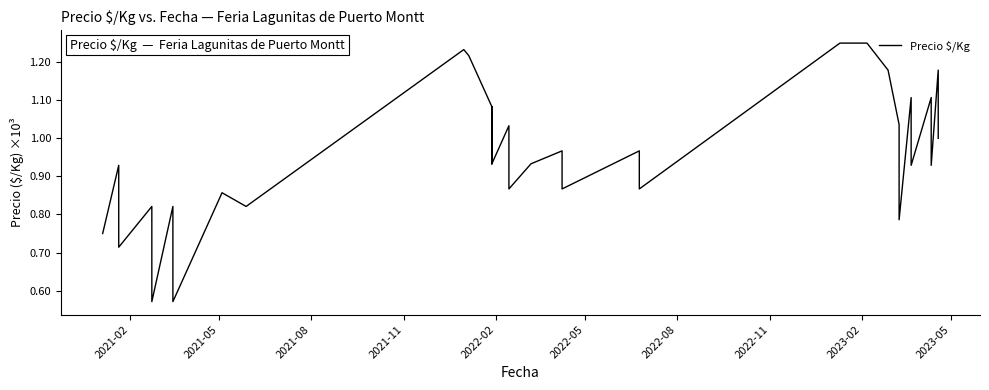

How many lines are shown in the chart?

1